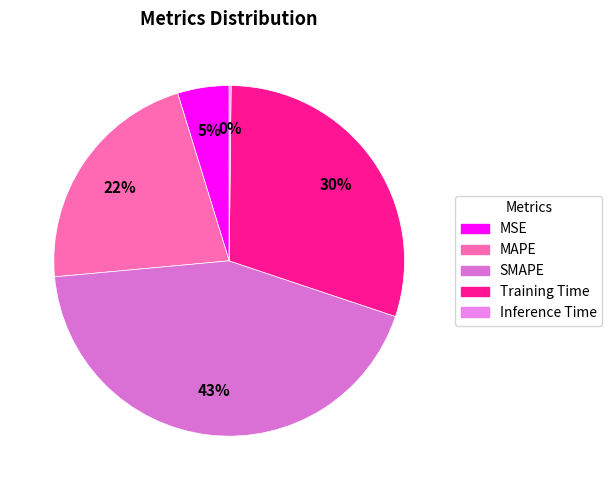

To the nearest percent, what is the average slice percentage?

20%